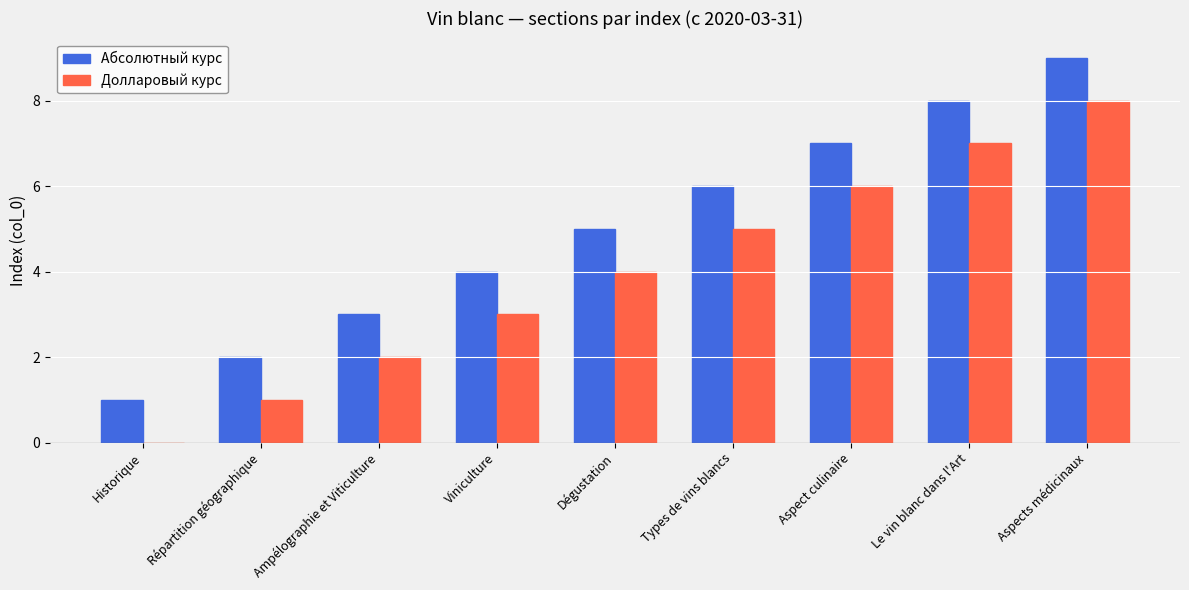

Which series has the largest total across all categories?

Абсолютный курс